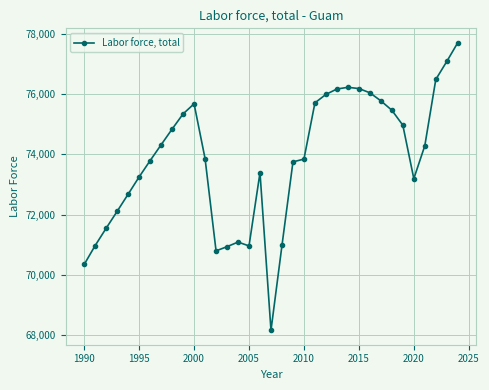

What is the value of the 16th point from the left?

70966